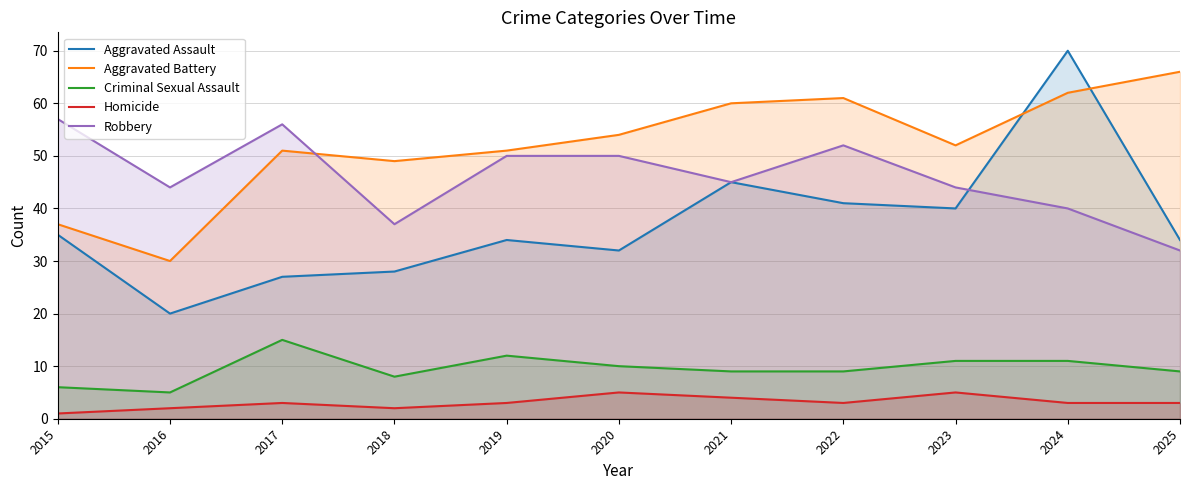

What is the difference between the second highest and minimum values in the Aggravated Battery series?

32